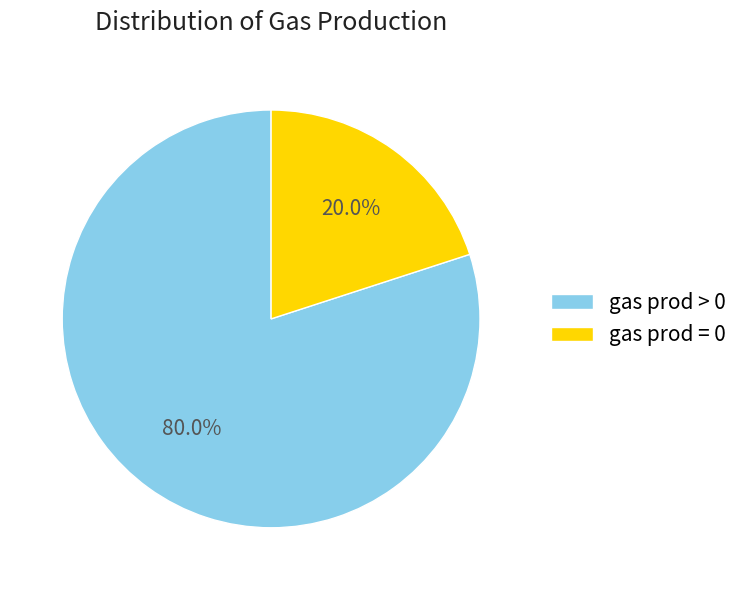

Rank the categories by value from highest to lowest.

gas prod > 0, gas prod = 0